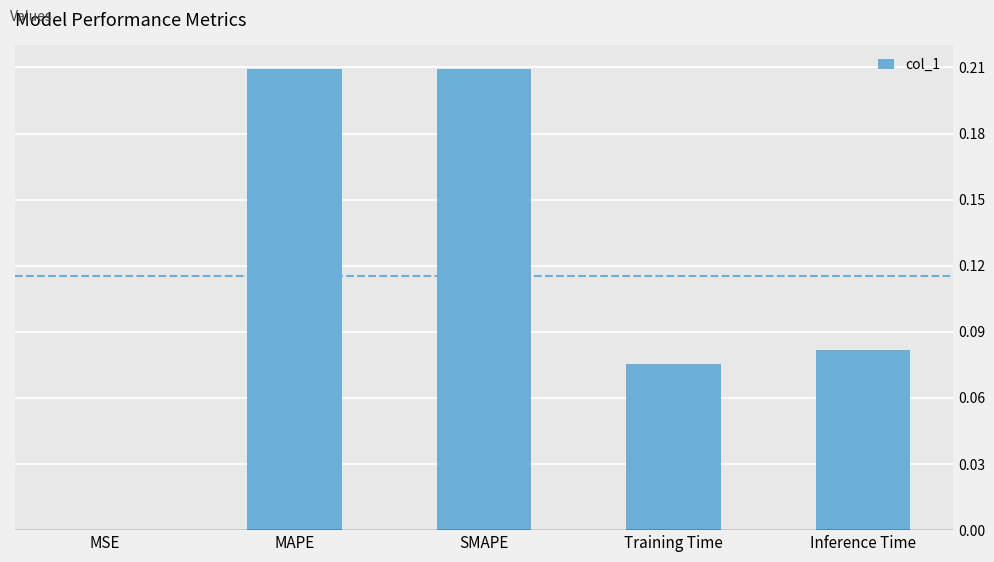

Which has a higher value, MAPE or Training Time?

MAPE